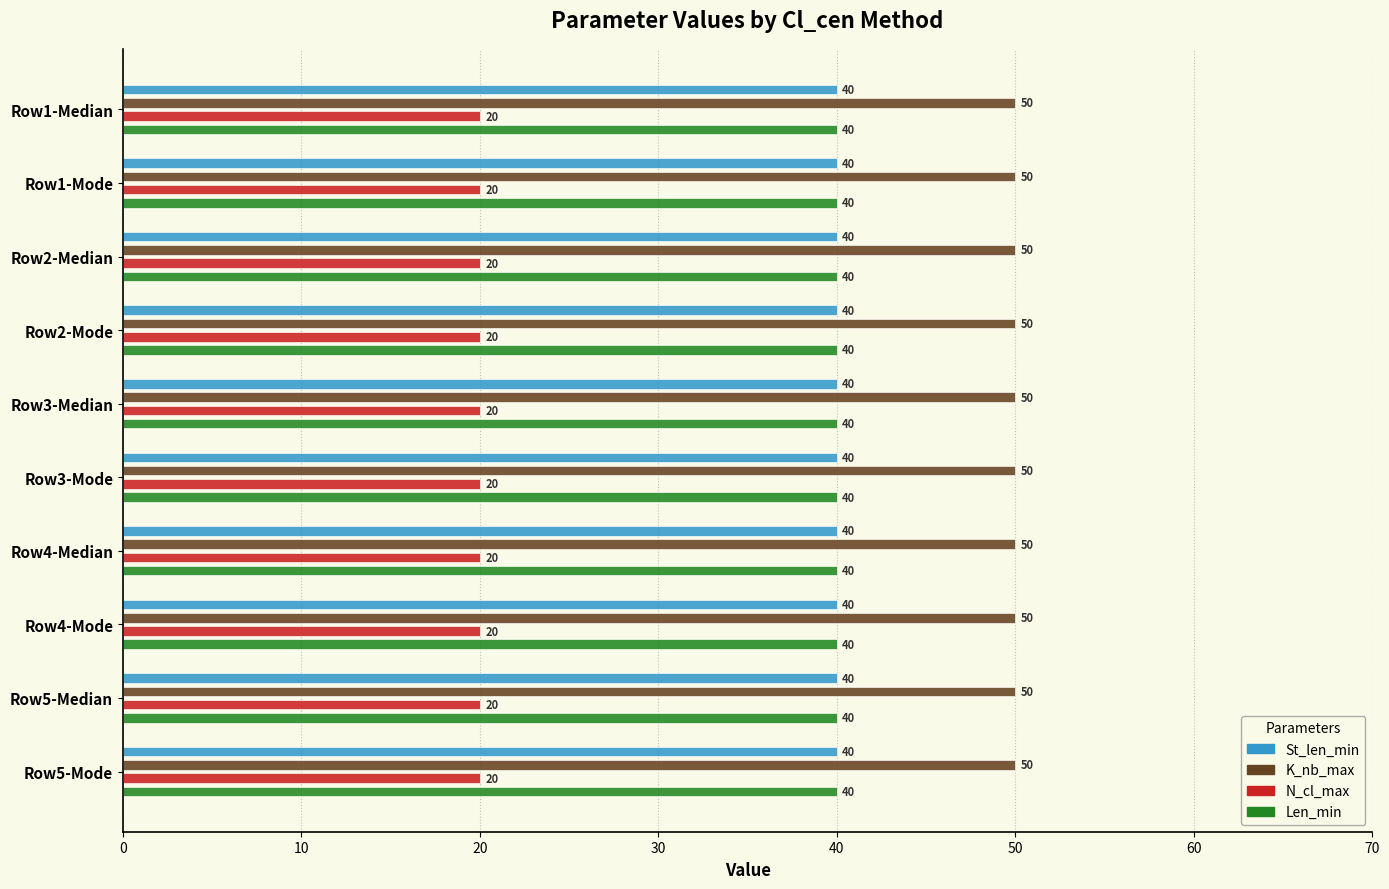

What is the spread (max minus min) of values at Row3-Median?

30